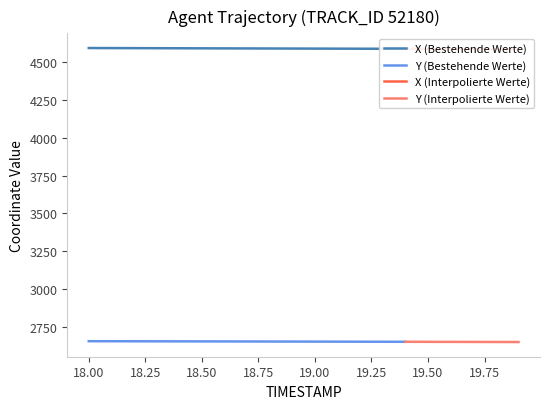

At how many categories does at least one series exceed 3840?

20